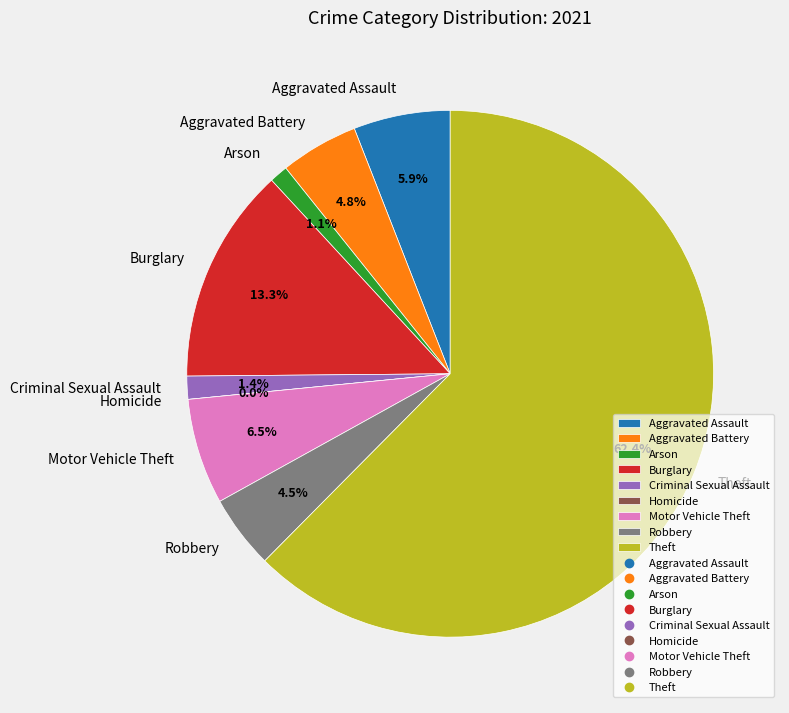

Between Aggravated Assault and Homicide, which is larger?

Aggravated Assault